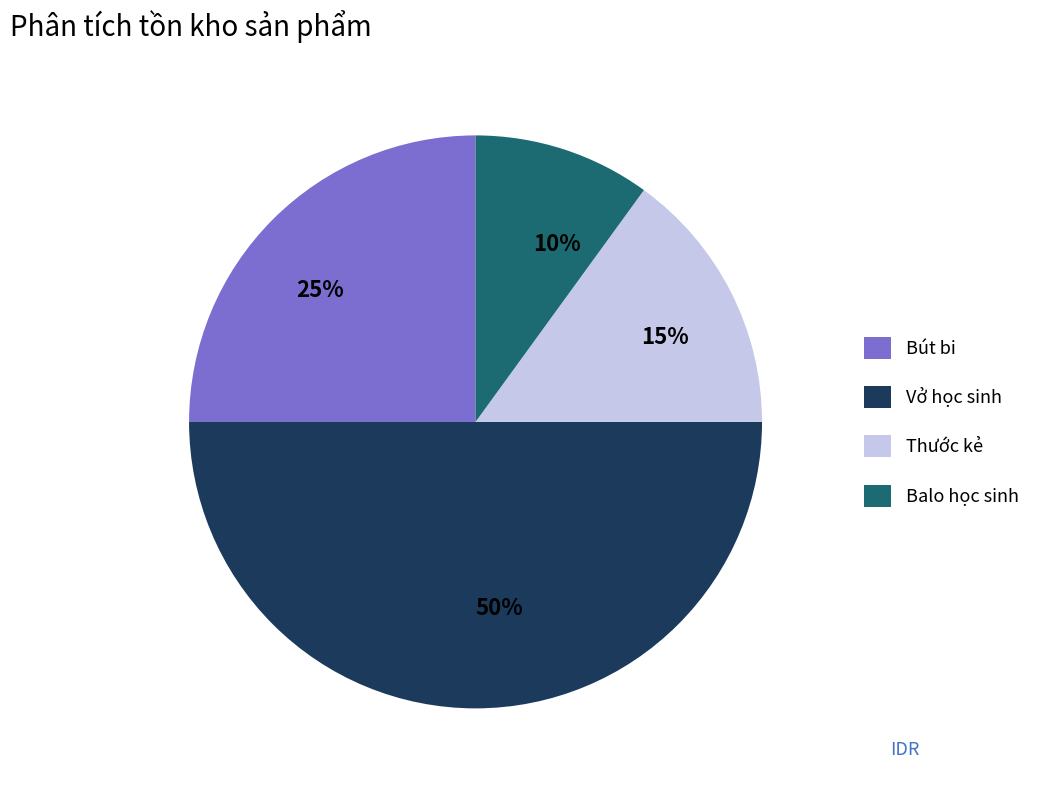

Do 15% and 10% together represent more than half of the pie?

No